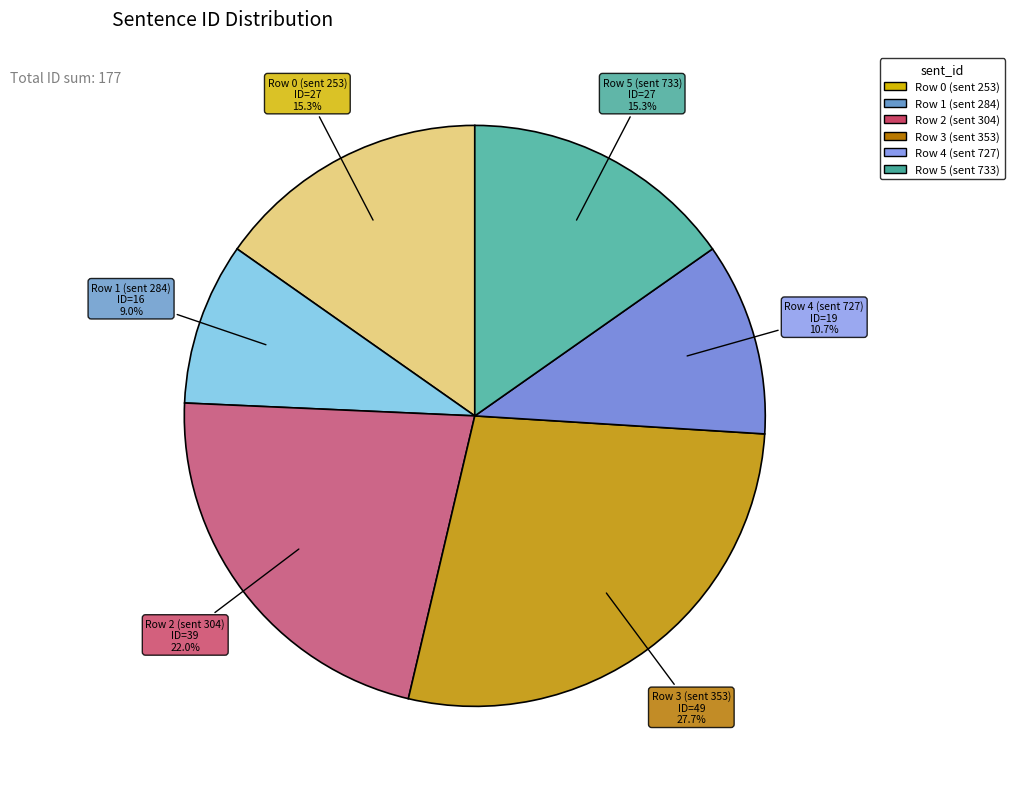

To the nearest percent, what is the difference between the Row 4 (sent 727) and Row 3 (sent 353) slice percentages?

17%